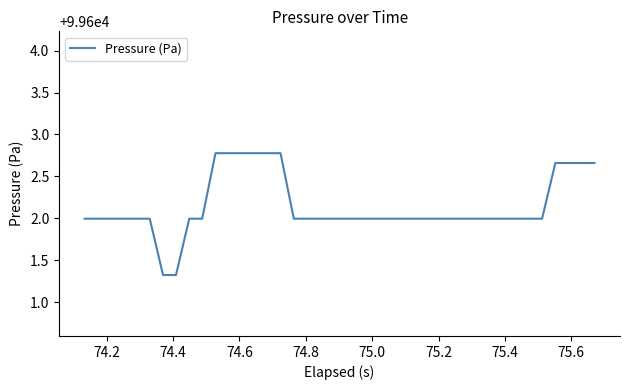

What is the minimum value shown in the chart?

99601.3